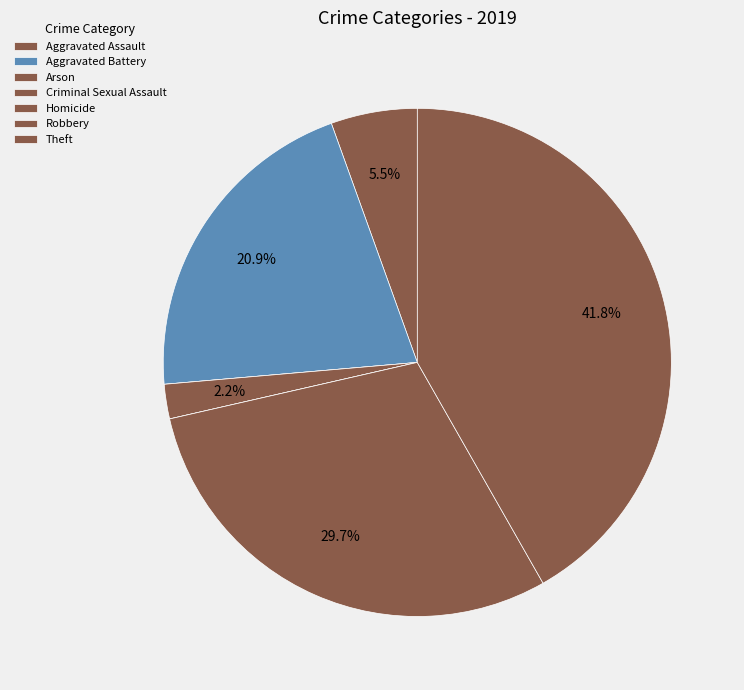

Count the number of slices in the pie.

7